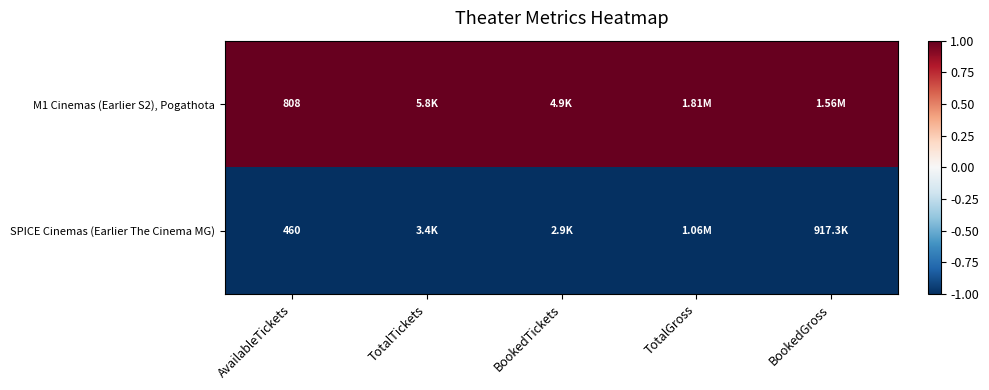

What is the maximum value shown in the chart?

1